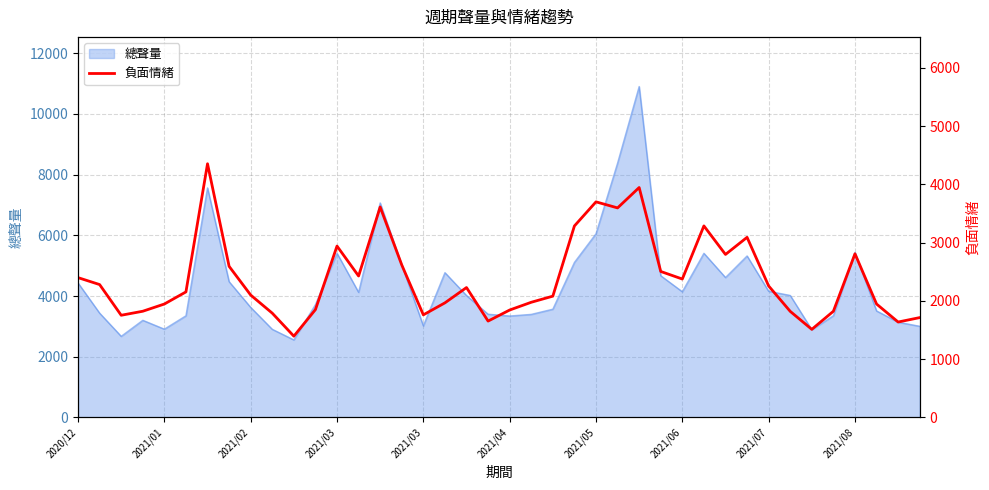

How many lines are shown in the chart?

1